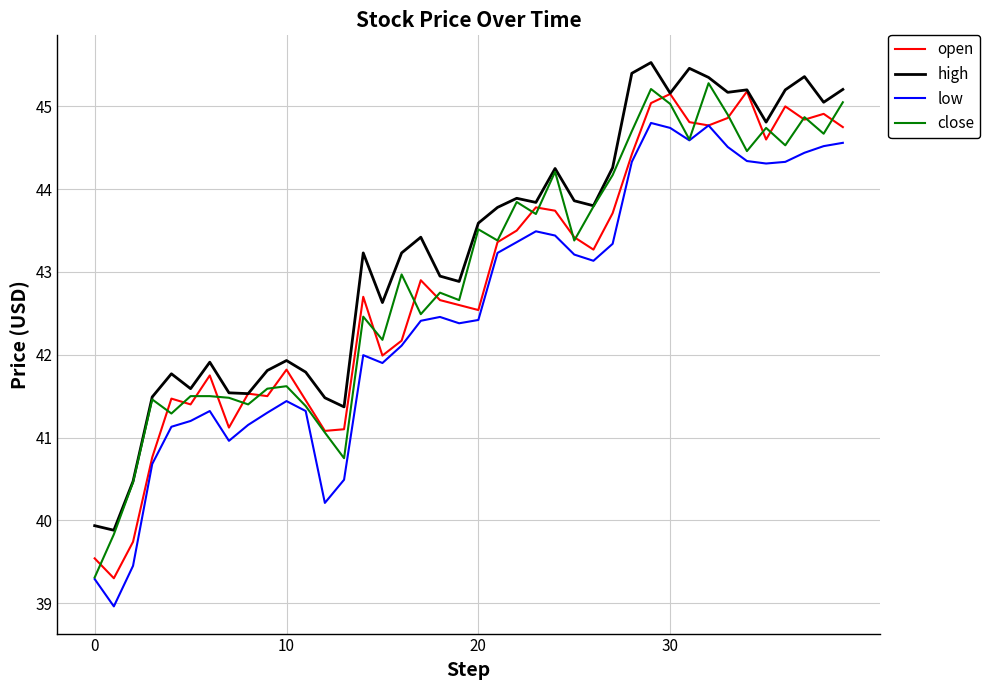

Which series has the largest total across all categories?

high